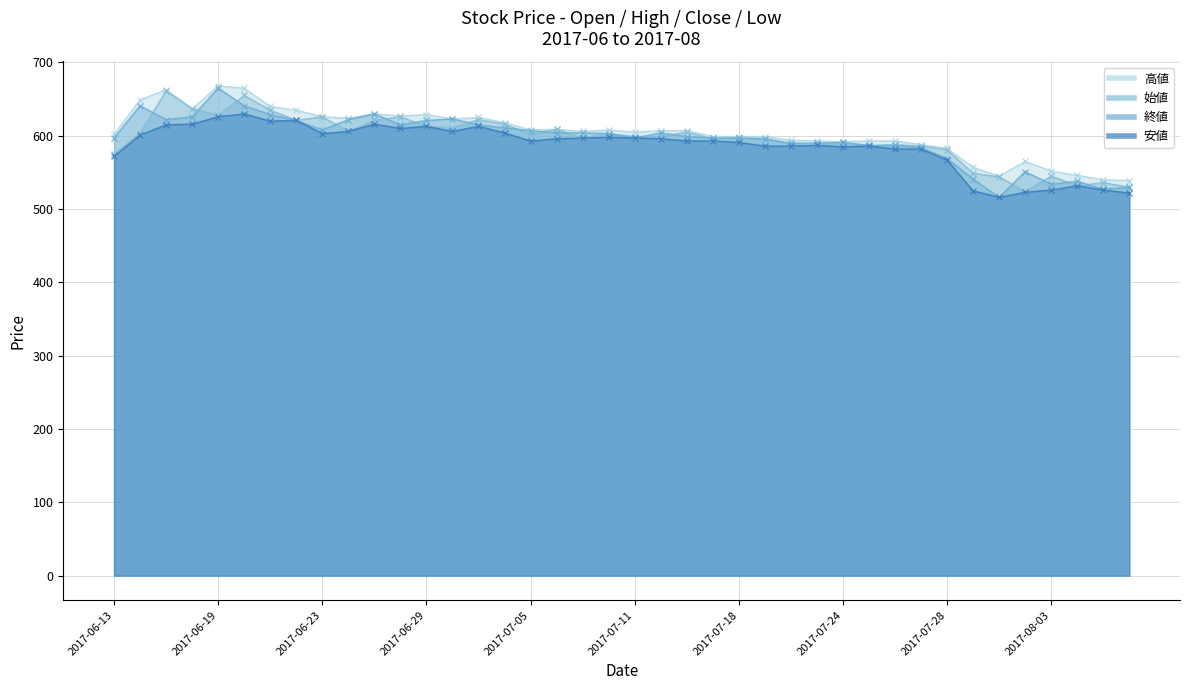

Is it true that 始値 equals 851 at 2017-07-26?

False